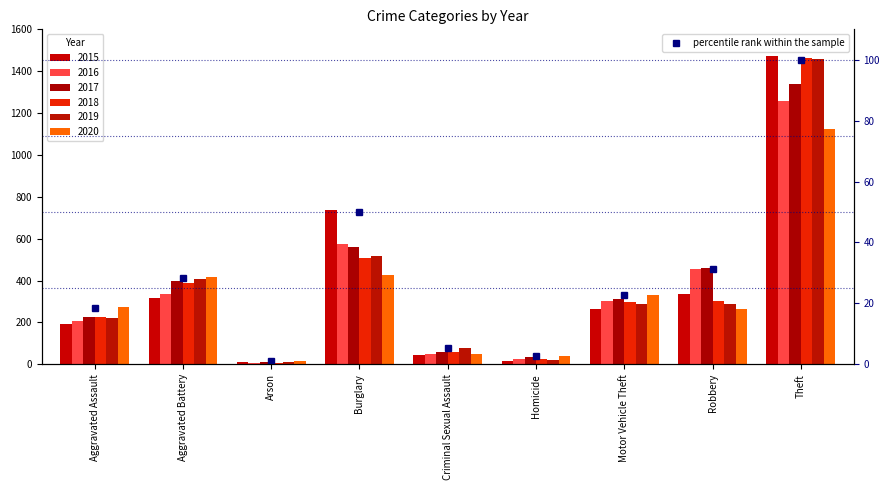

List the labels in order of value, largest first.

Theft, Burglary, Robbery, Aggravated Battery, Motor Vehicle Theft, Aggravated Assault, Criminal Sexual Assault, Homicide, Arson